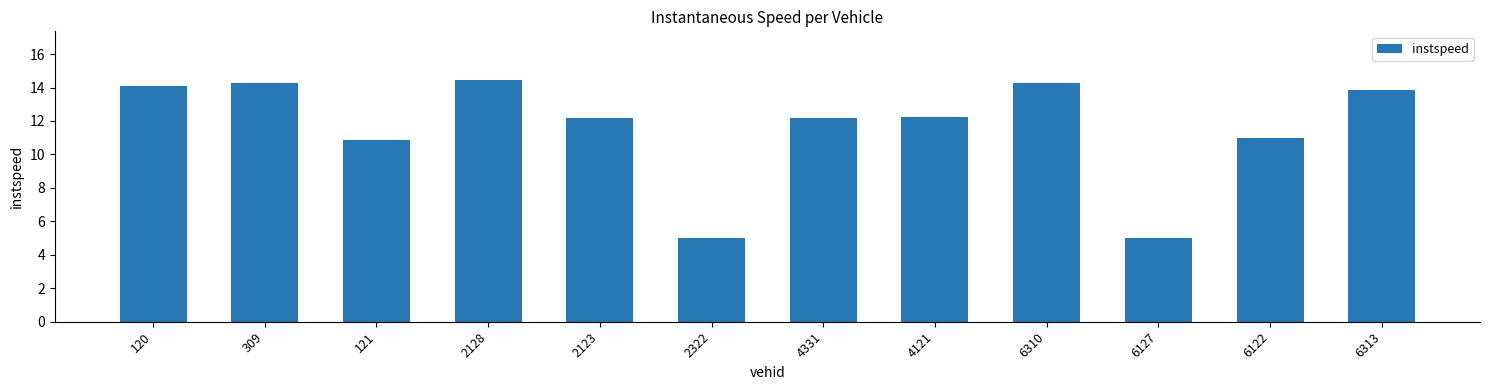

Which has a higher value, 2123 or 120?

120